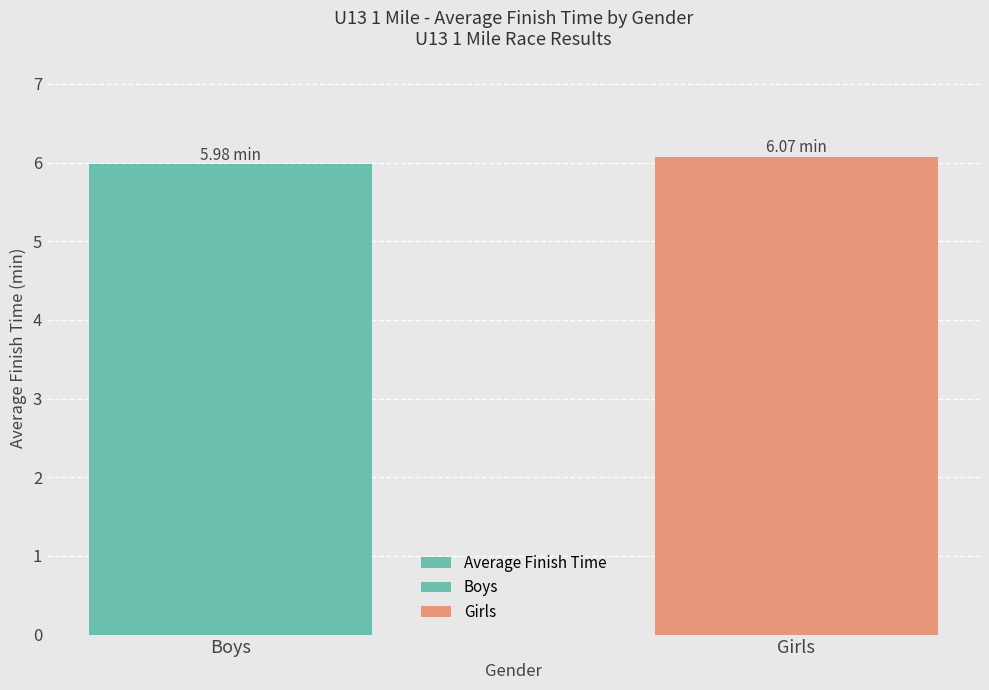

What value does the data have at Boys?

6.0